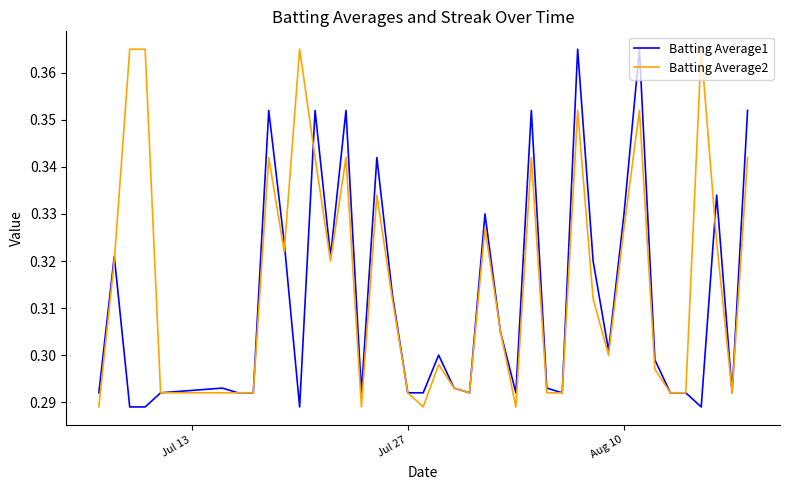

List the series in order of their overall mean, lowest first.

Batting Average1, Batting Average2